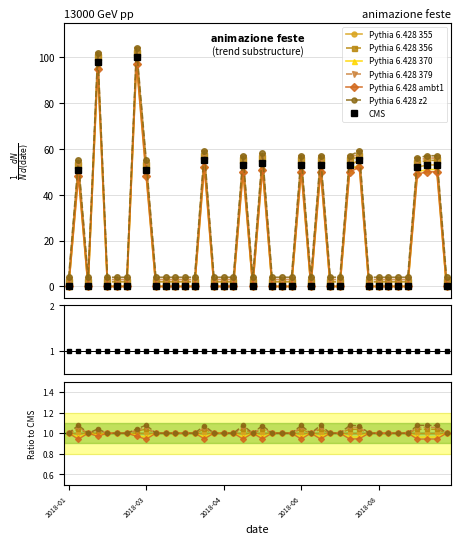

Which category has the lowest value across all series?

2018-01